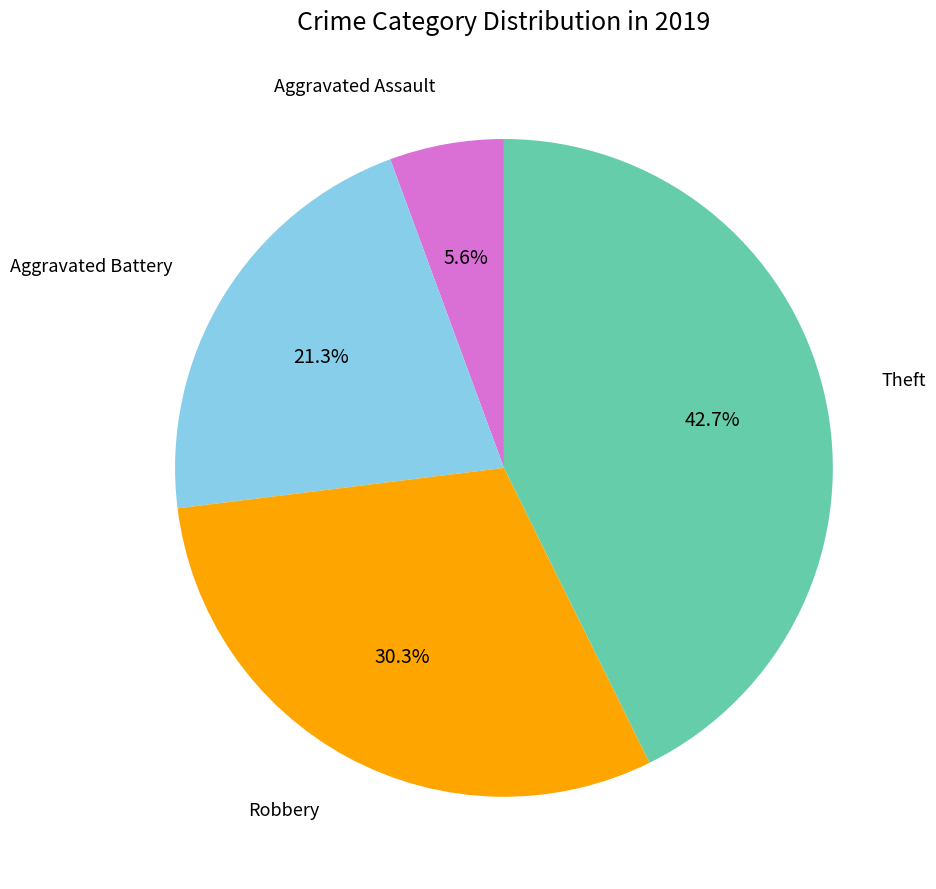

Does any single category account for the majority?

No